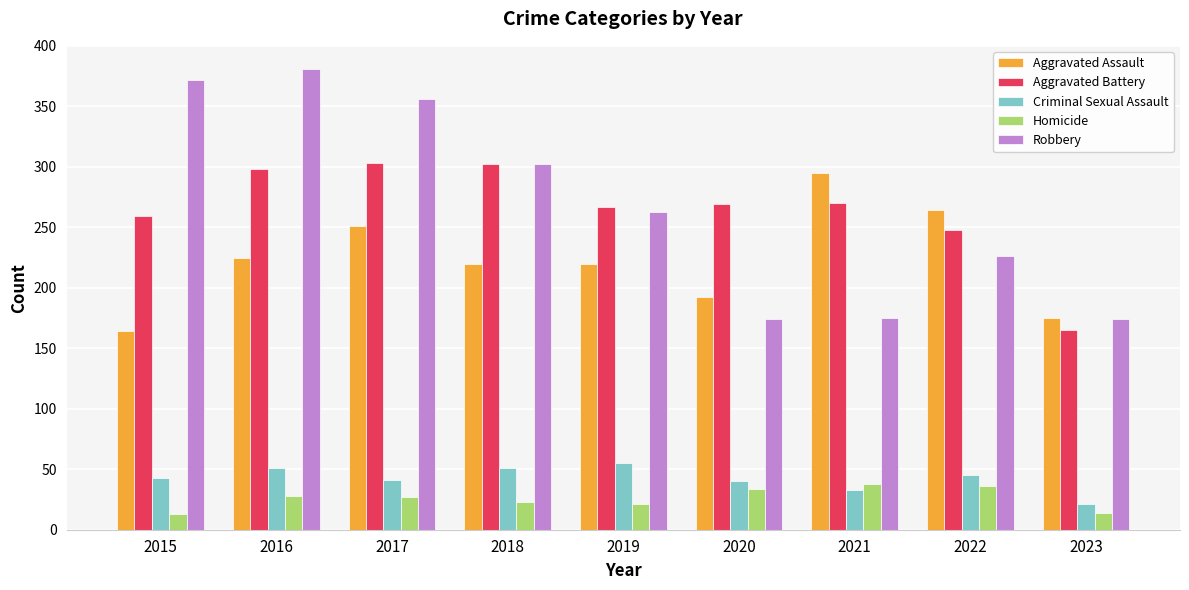

Which series has the largest range (max minus min)?

Robbery